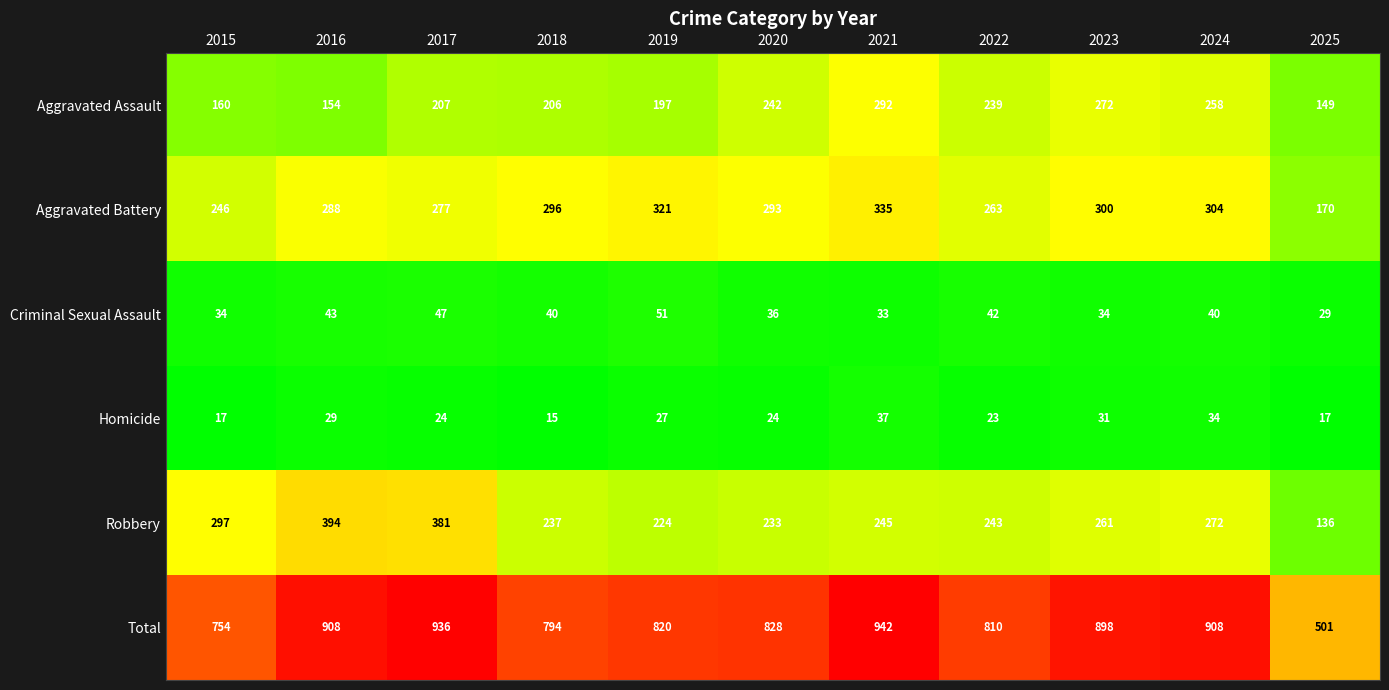

Which series changed the most between 2015 and 2023?

Total